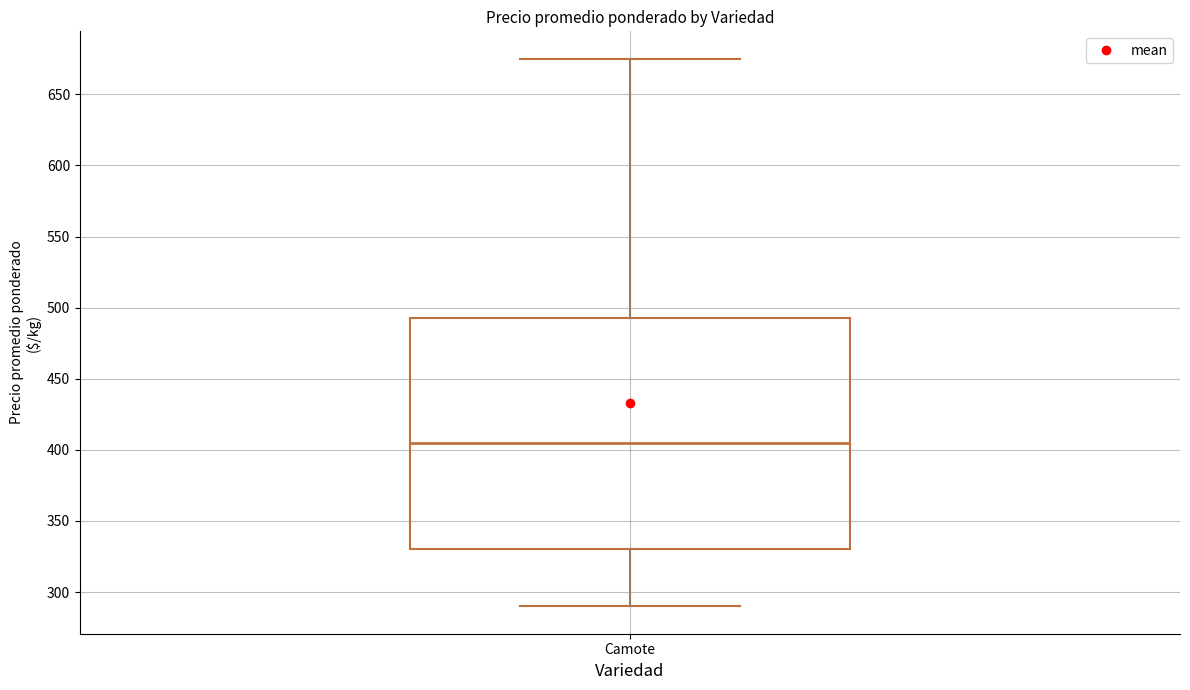

Transcribe this box plot: give where the median line is, the range the box spans, and where the two whiskers end, as read against the y-axis. The values are not printed on the chart, so give them approximately, as read against the axis.

median 405, box 330 to 495, whiskers 290 to 675